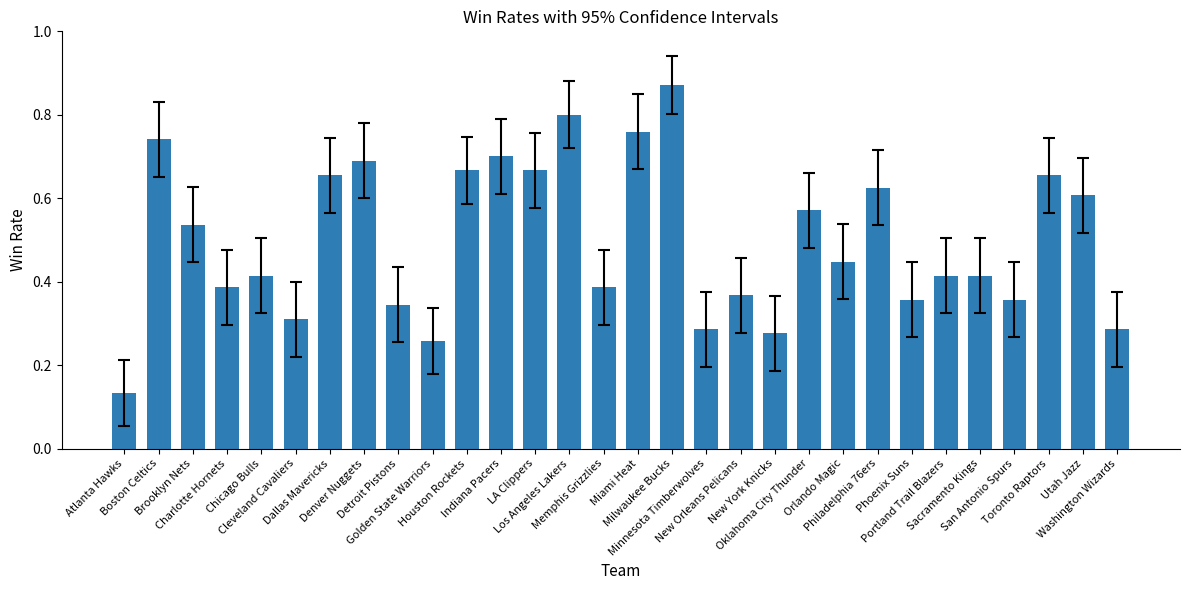

How many values are between 0 and 1?

30